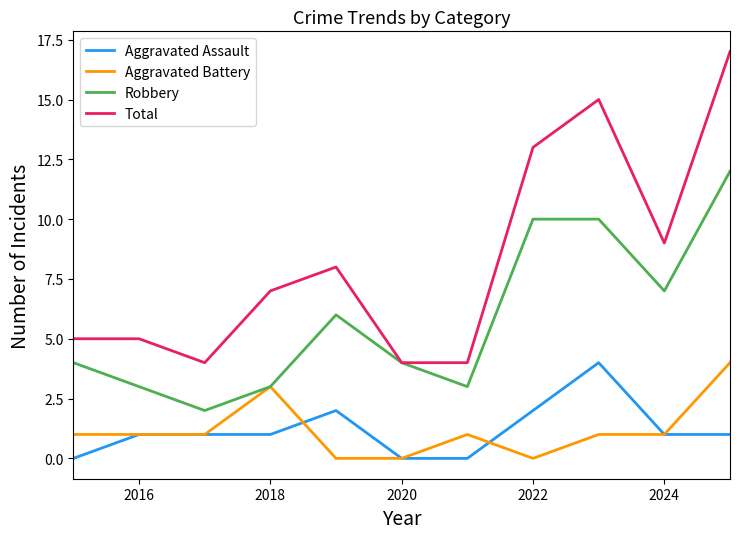

Does the chart display data point markers on the line(s)?

No